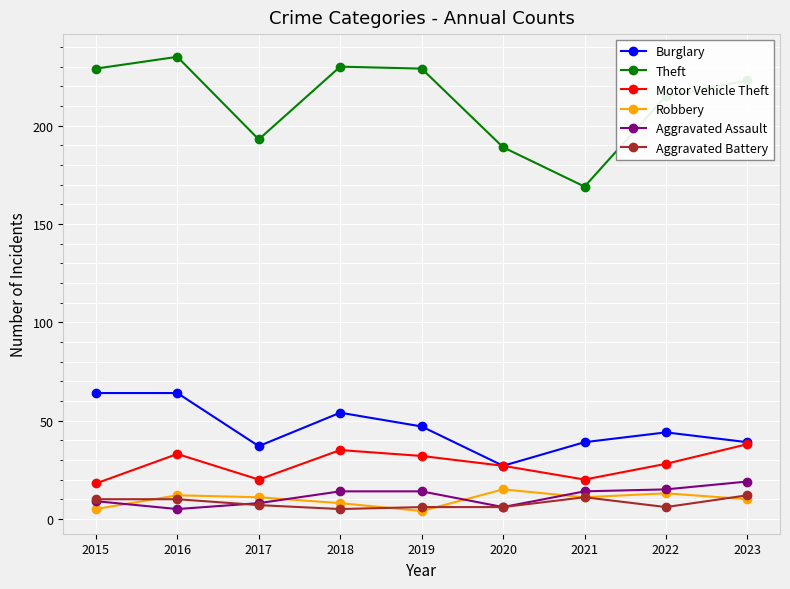

What is the greatest value displayed?

235